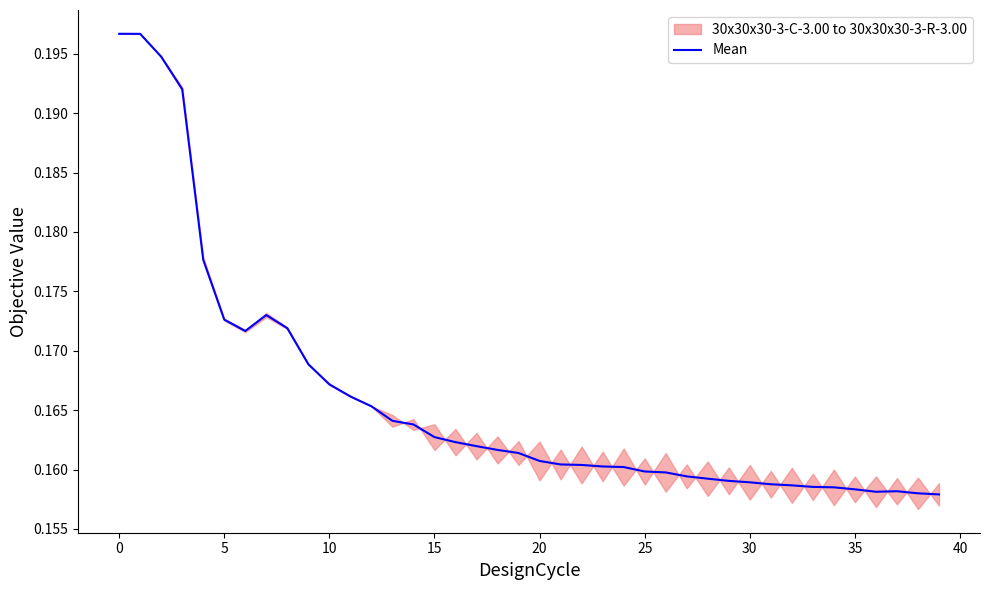

Does the chart have visible grid lines?

No